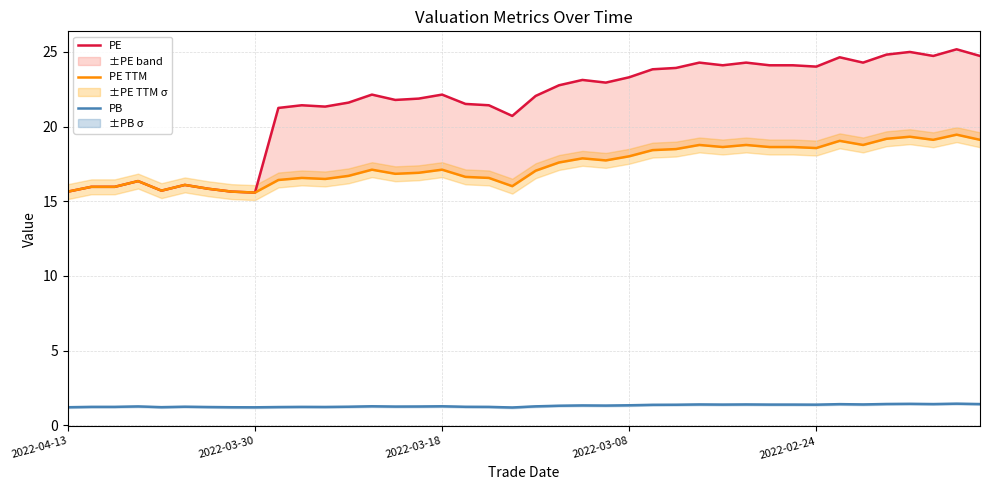

What is the difference between the maximum and minimum values in the PB series?

0.3